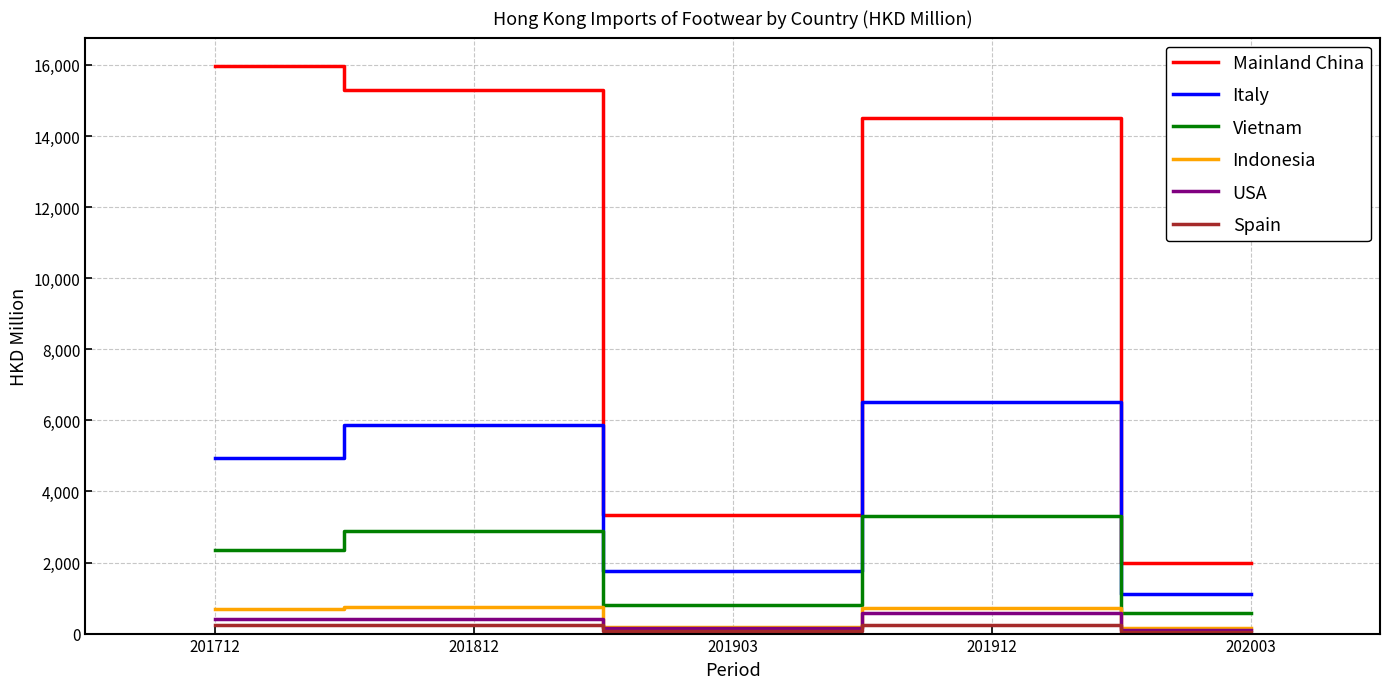

Is the value of Indonesia at 201903 greater than the value of Italy at 201903?

No